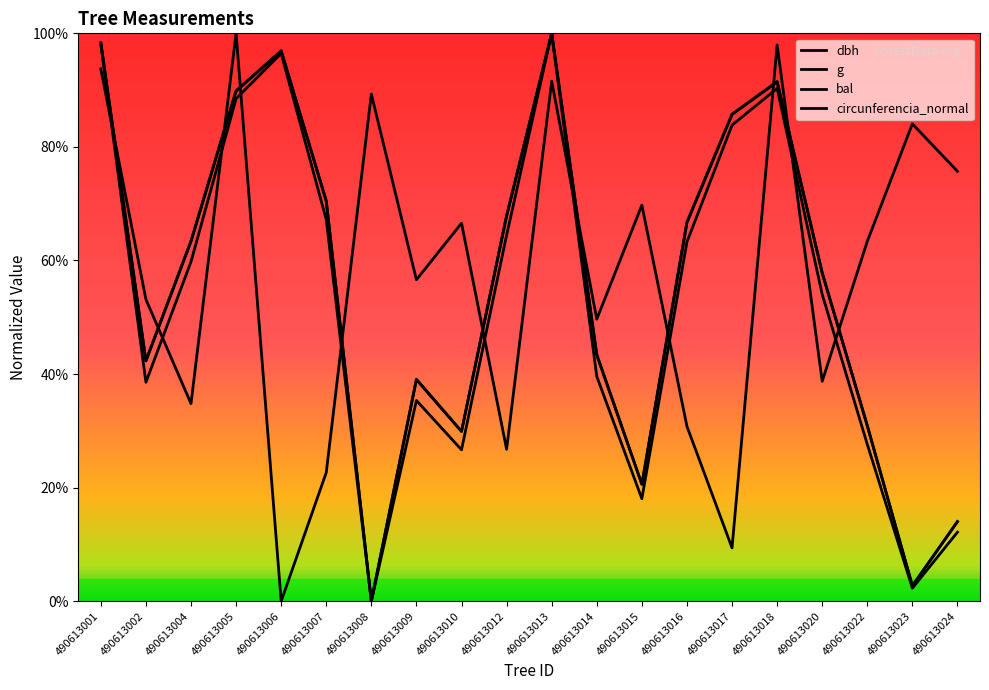

Which category has the lowest value in the g series?

490613008